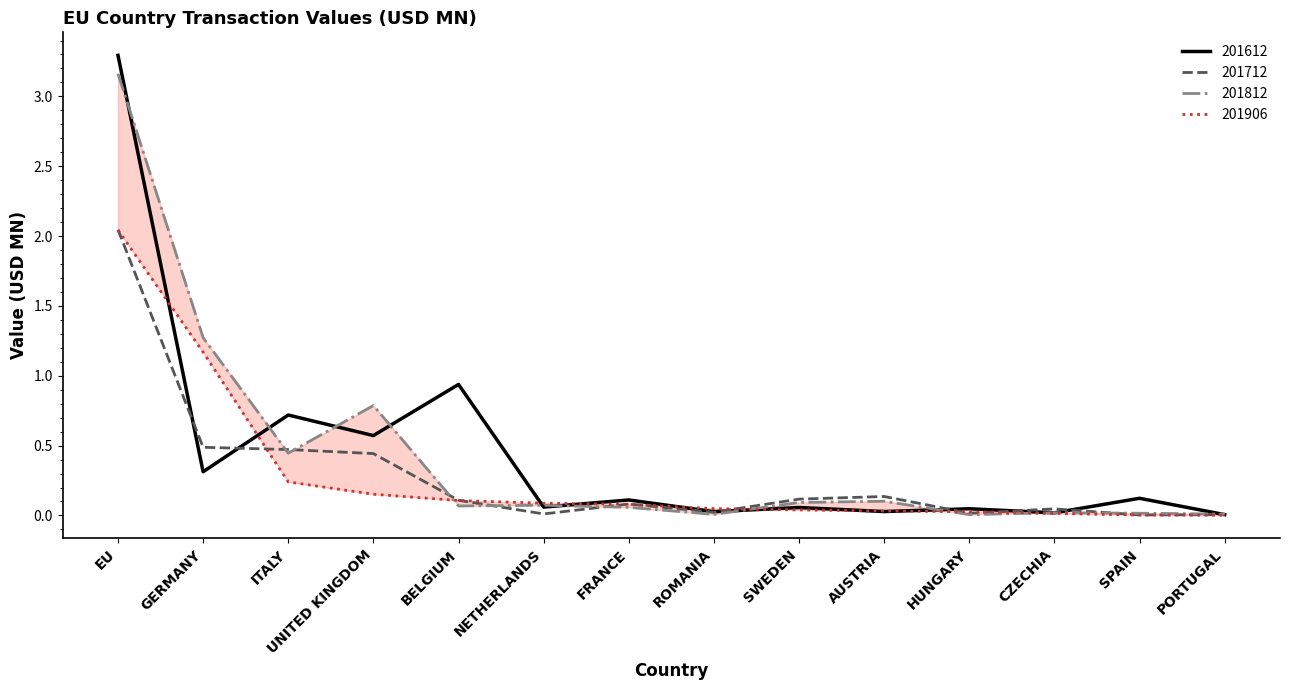

Rank the series by their maximum value, from lowest to highest.

201906, 201712, 201812, 201612